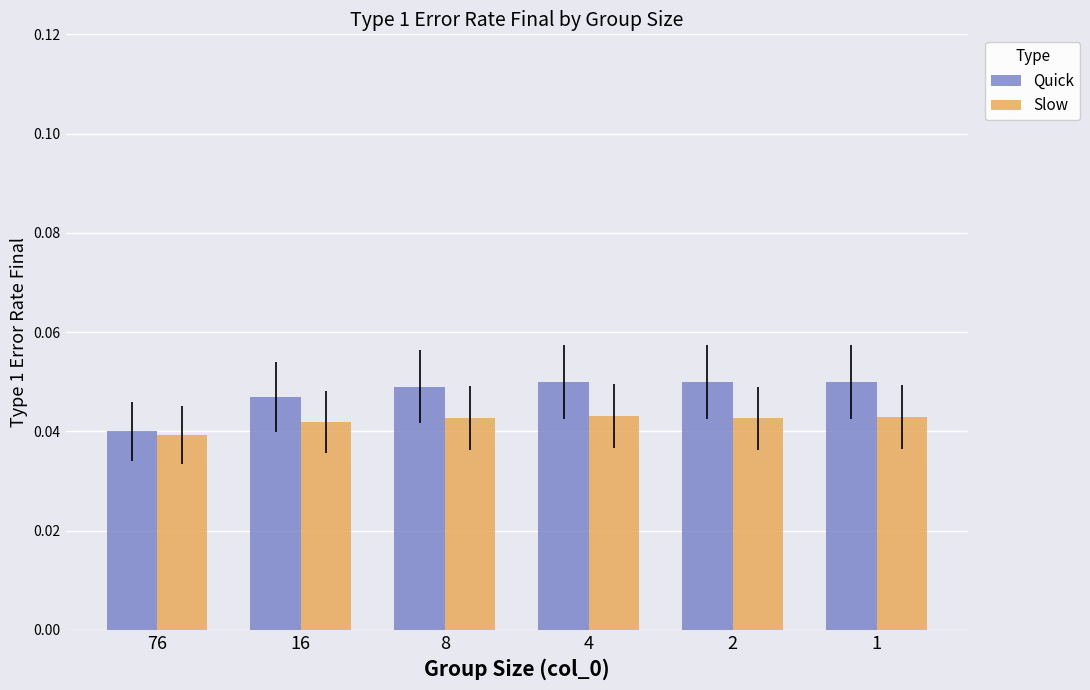

Where is Slow nearest to the value 0?

76